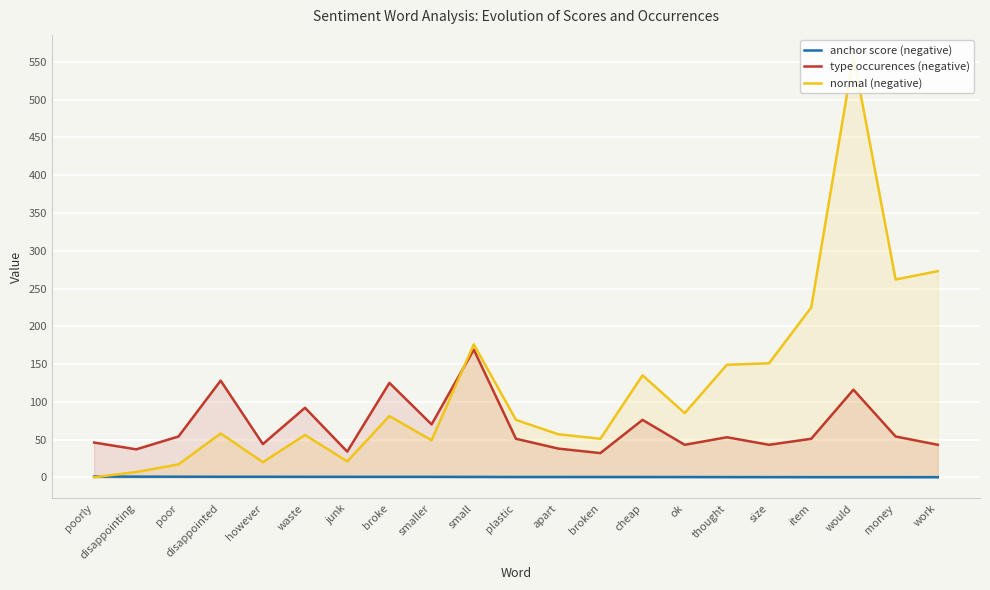

Which series has the widest spread of values?

normal (negative)